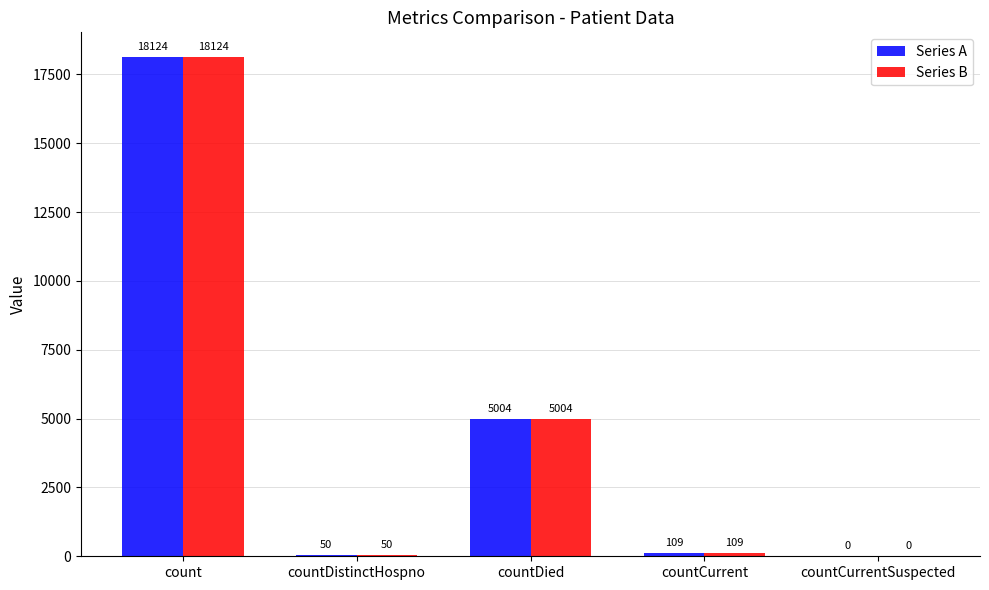

True or false: Series A has a value of -10643 at countCurrentSuspected.

False